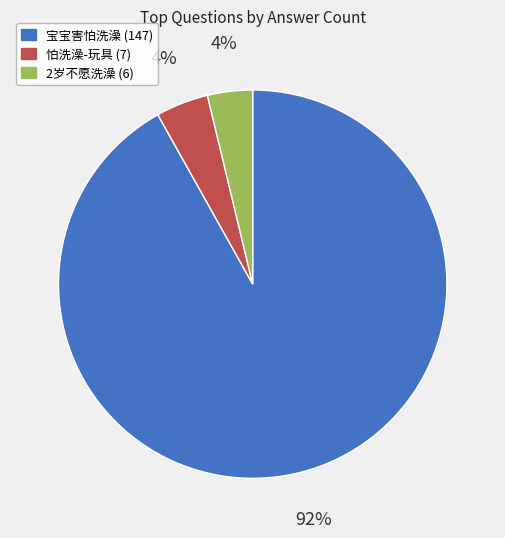

Is there any slice that represents more than half of the pie?

Yes